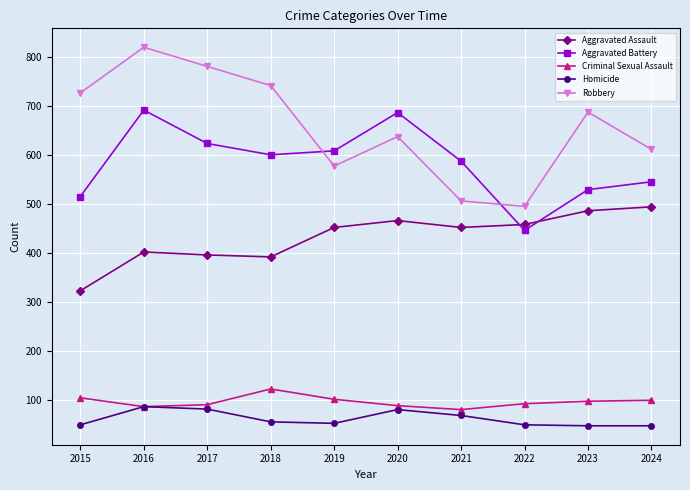

Where is Robbery nearest to the value 657?

2020